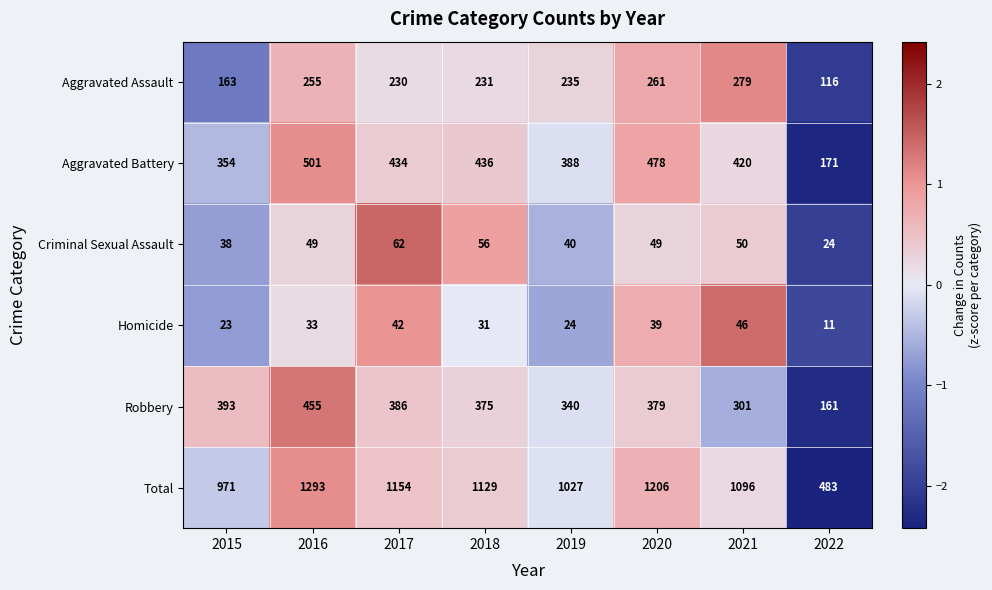

How many data points does each series have?

8